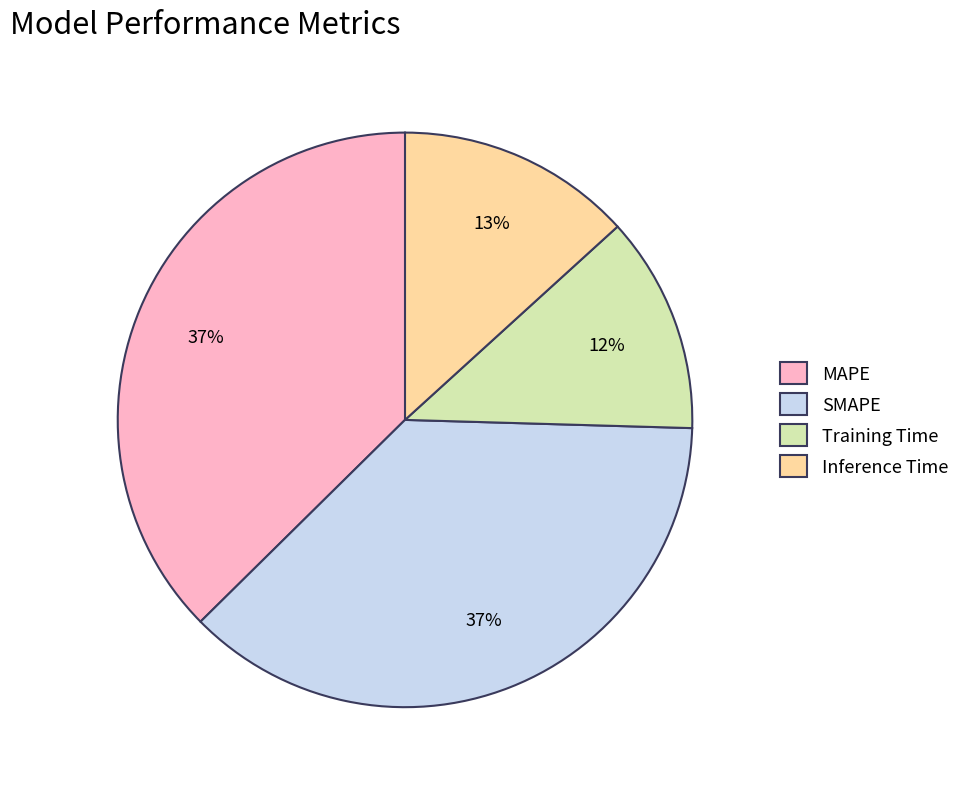

To the nearest percent, what is the difference between the largest and smallest slice percentages?

25%